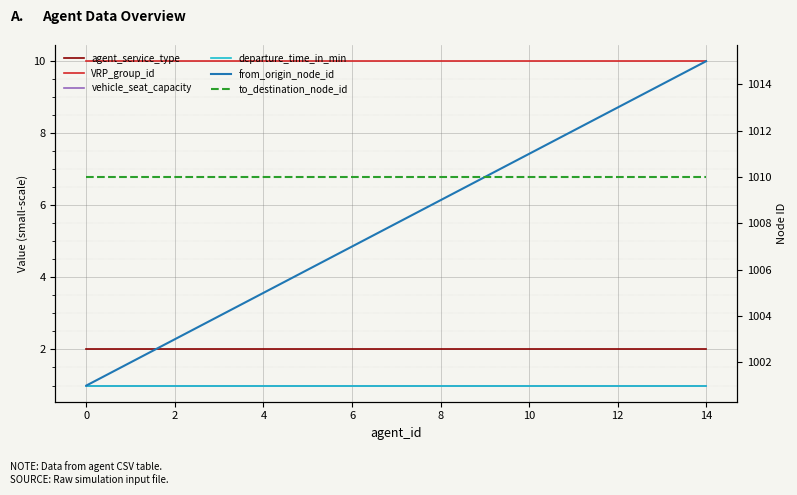

What is the total value across all series at 2?

2027